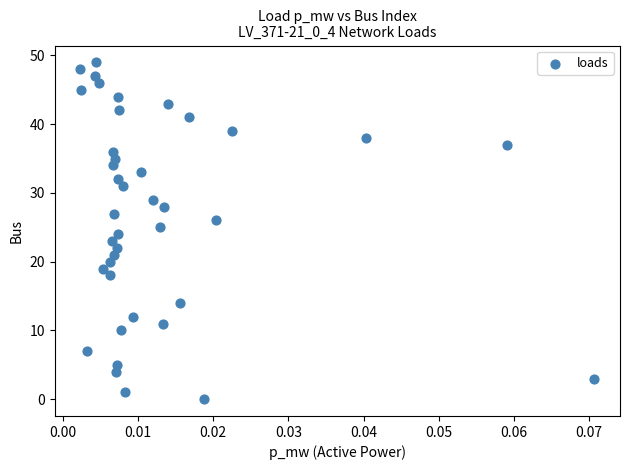

What is the range of Y values (max minus min)?

49